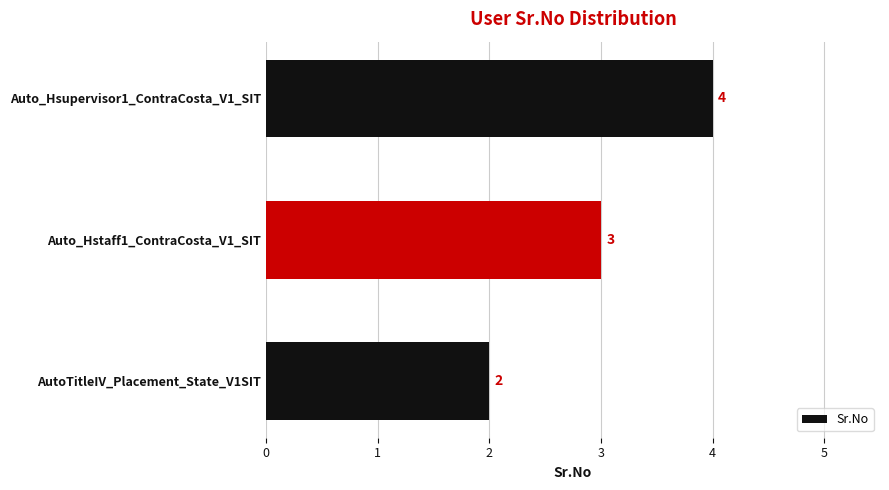

Rank the categories by value from highest to lowest.

Auto_Hsupervisor1_ContraCosta_V1_SIT, Auto_Hstaff1_ContraCosta_V1_SIT, AutoTitleIV_Placement_State_V1SIT